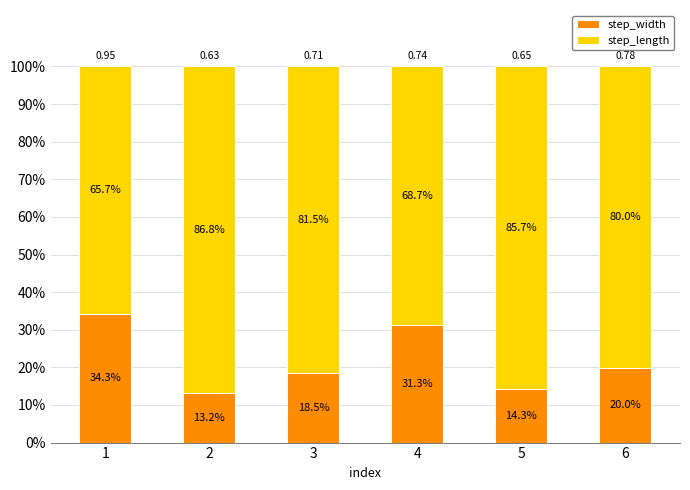

List the labels in order of step_width value, smallest first.

2, 5, 3, 6, 4, 1